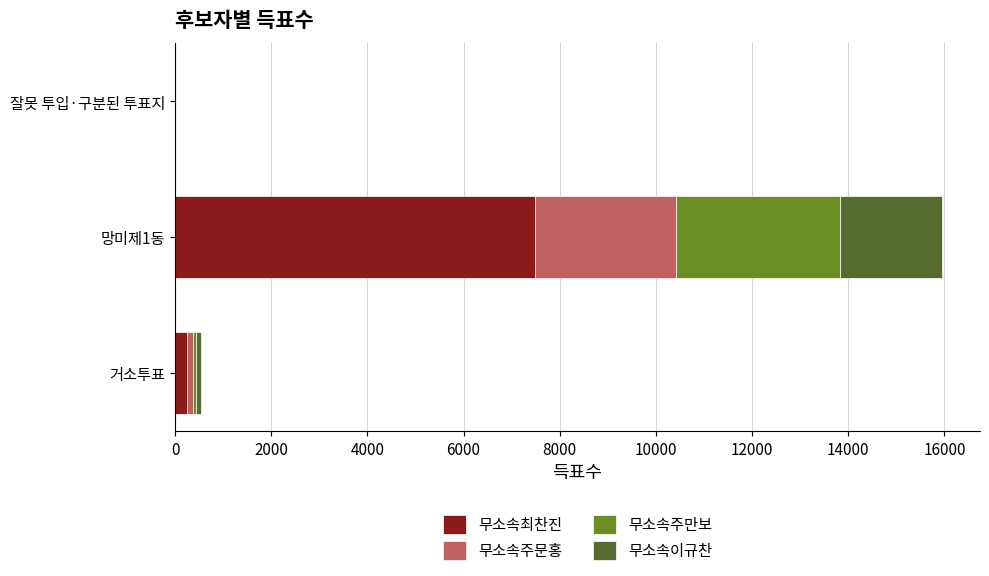

At which label does 무소속최찬진 reach its peak?

망미제1동